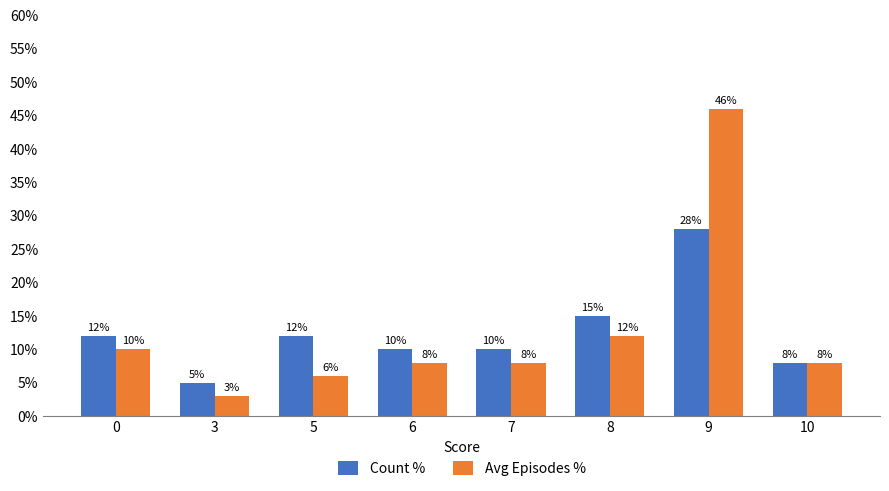

The value of Avg Episodes % at 9 is 46. True or false?

True